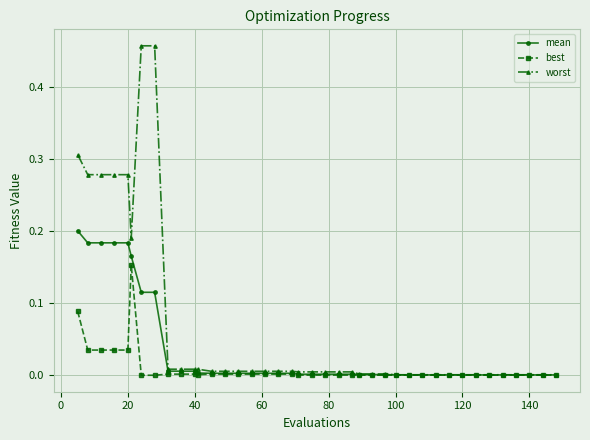

Which series has the widest spread of values?

worst